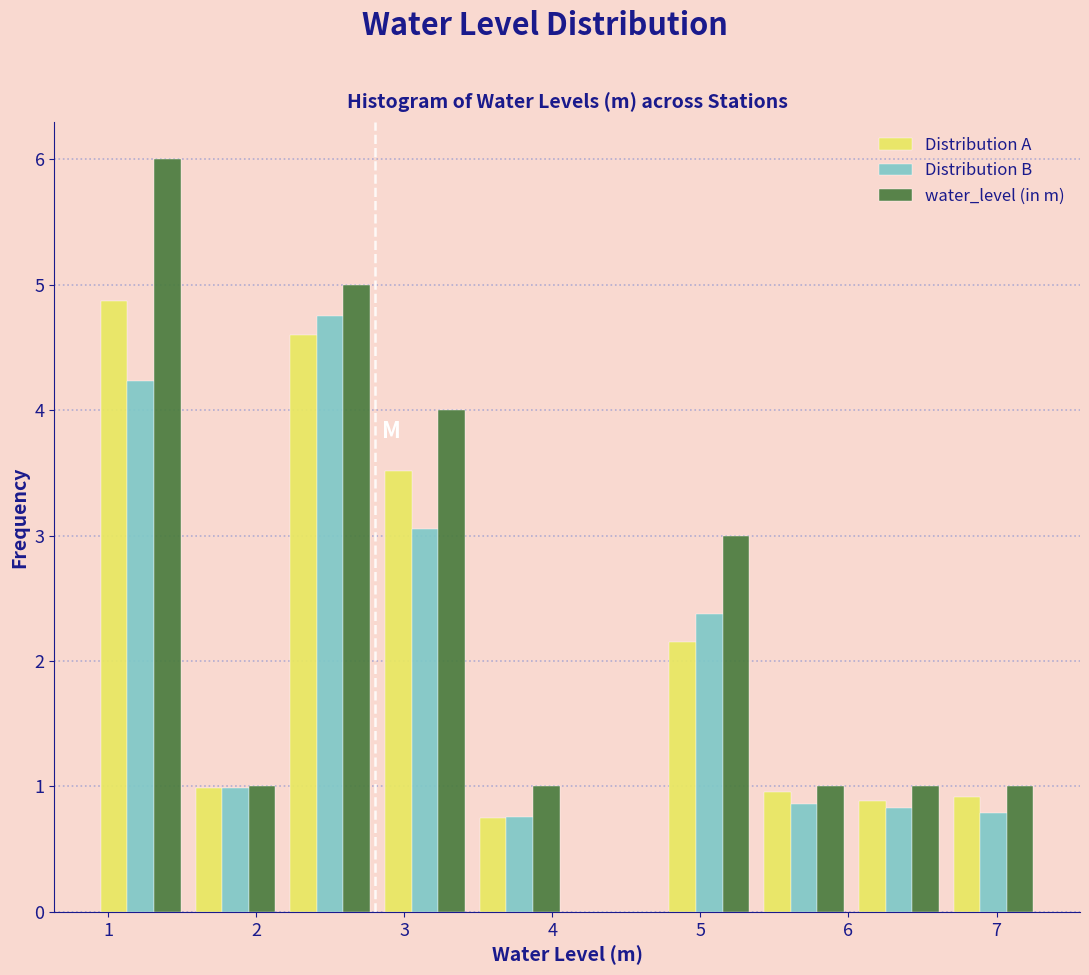

In the Distribution A series, which range on the x-axis has the tallest bar?

0.90 to 1.54